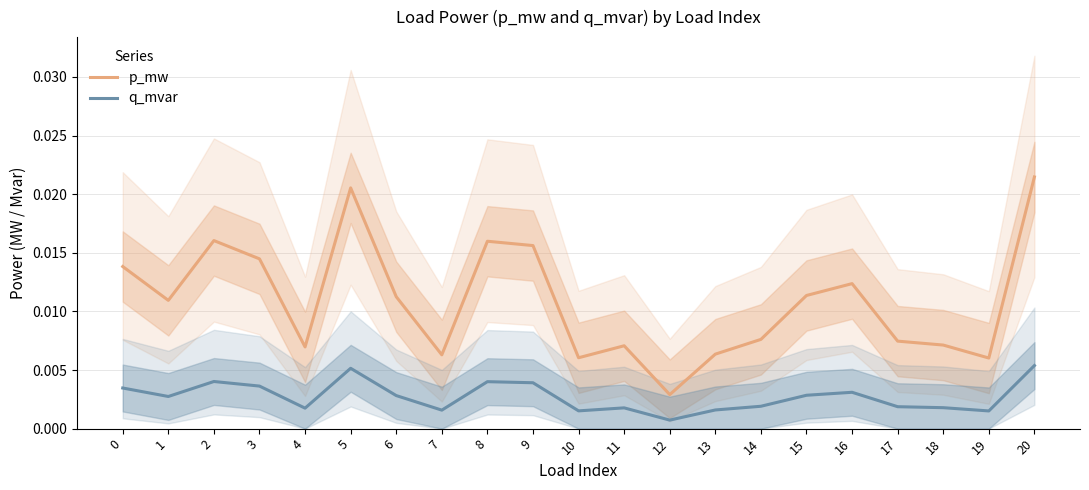

At which label is p_mw closest to 0?

12